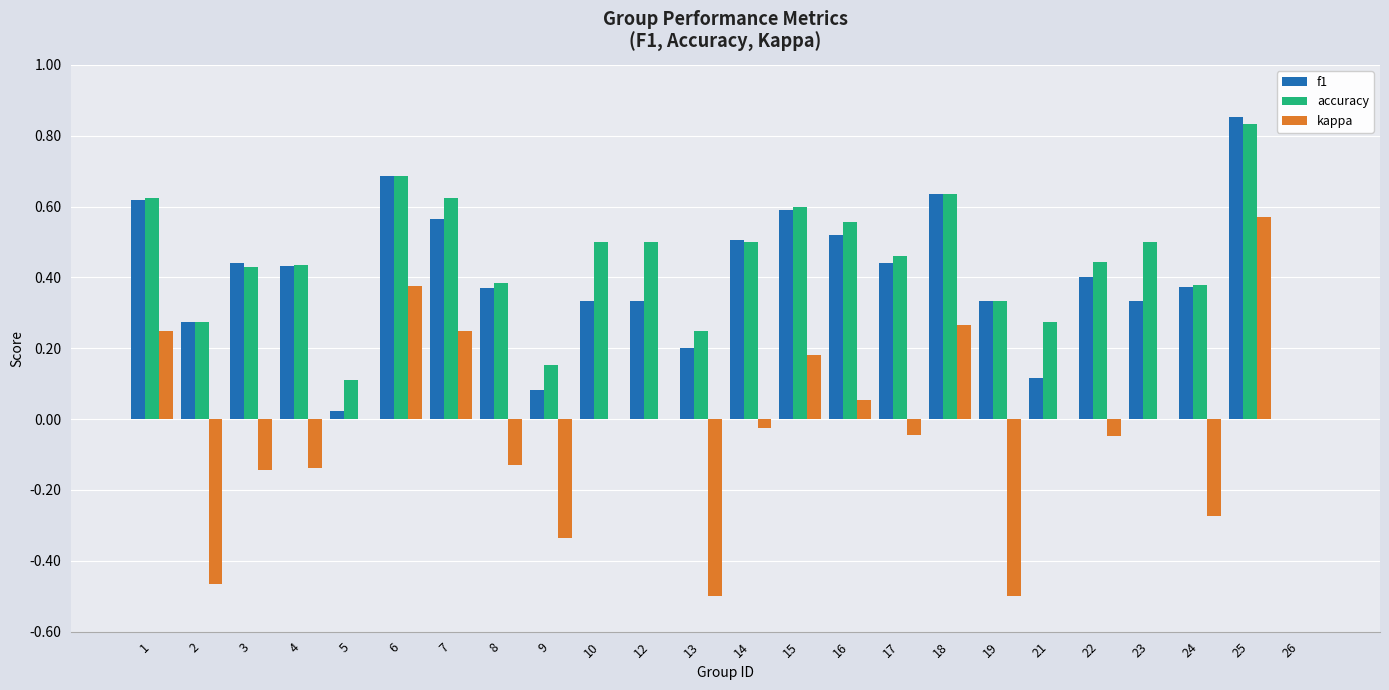

Which category has the highest value across all series?

25